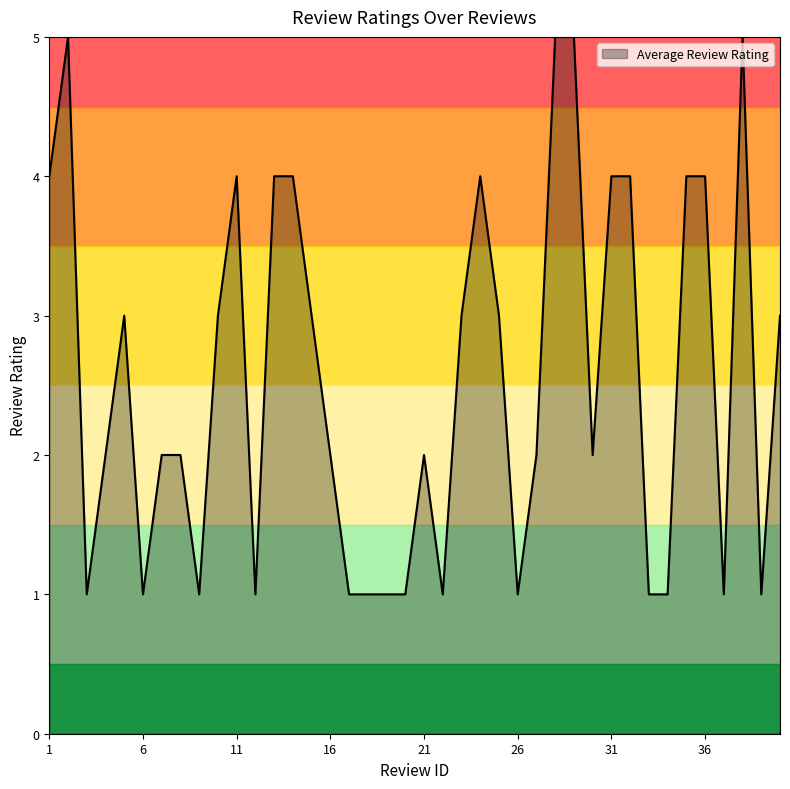

Reading left to right, list all the values displayed in this chart.

1=4	2=5	3=1	4=2	5=3	6=1	7=2	8=2	9=1	10=3	11=4	12=1	13=4	14=4	15=3	16=2	17=1	18=1	19=1	20=1	21=2	22=1	23=3	24=4	25=3	26=1	27=2	28=5	29=5	30=2	31=4	32=4	33=1	34=1	35=4	36=4	37=1	38=5	39=1	40=3